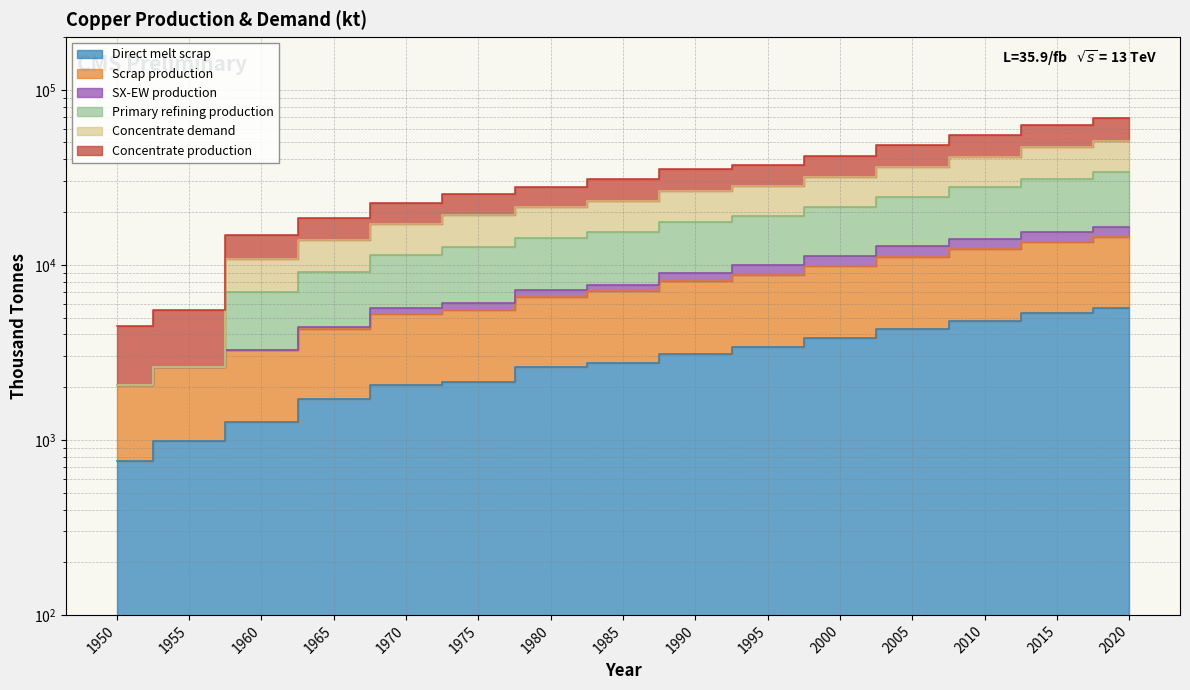

True or false: Direct melt scrap has more than 1 points higher than both neighbors.

False